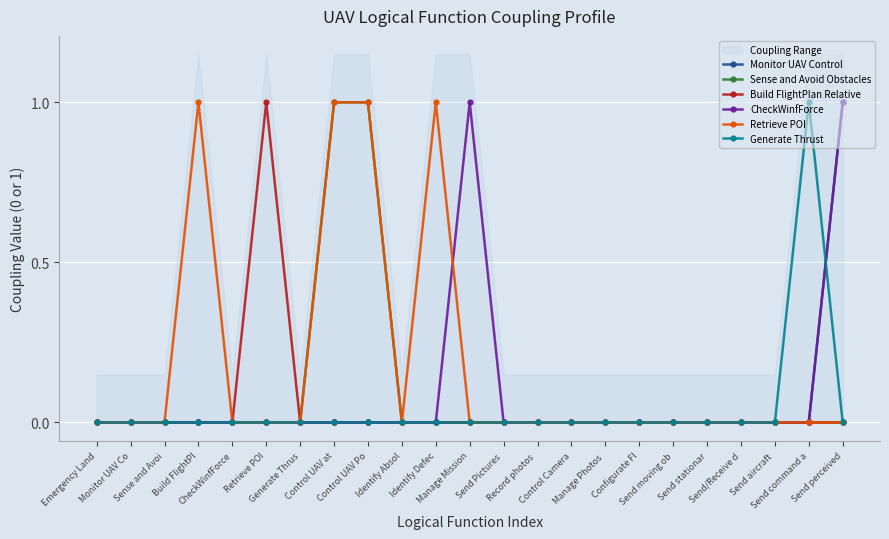

Between Monitor UAV Co and Record photos , which is larger?

Monitor UAV Co